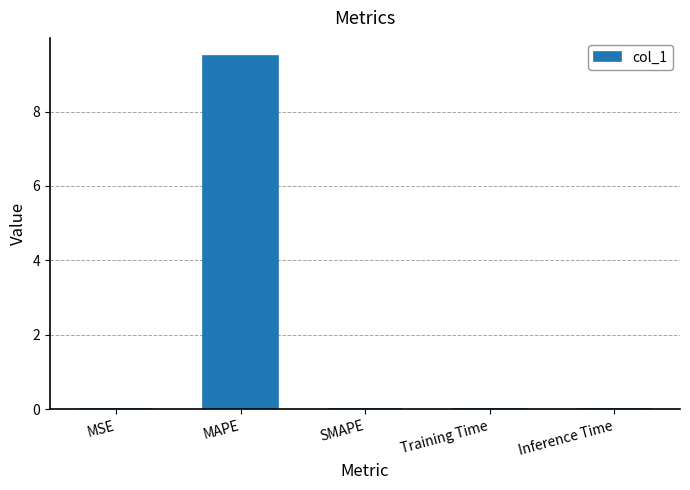

Between MAPE and SMAPE, which is larger?

MAPE